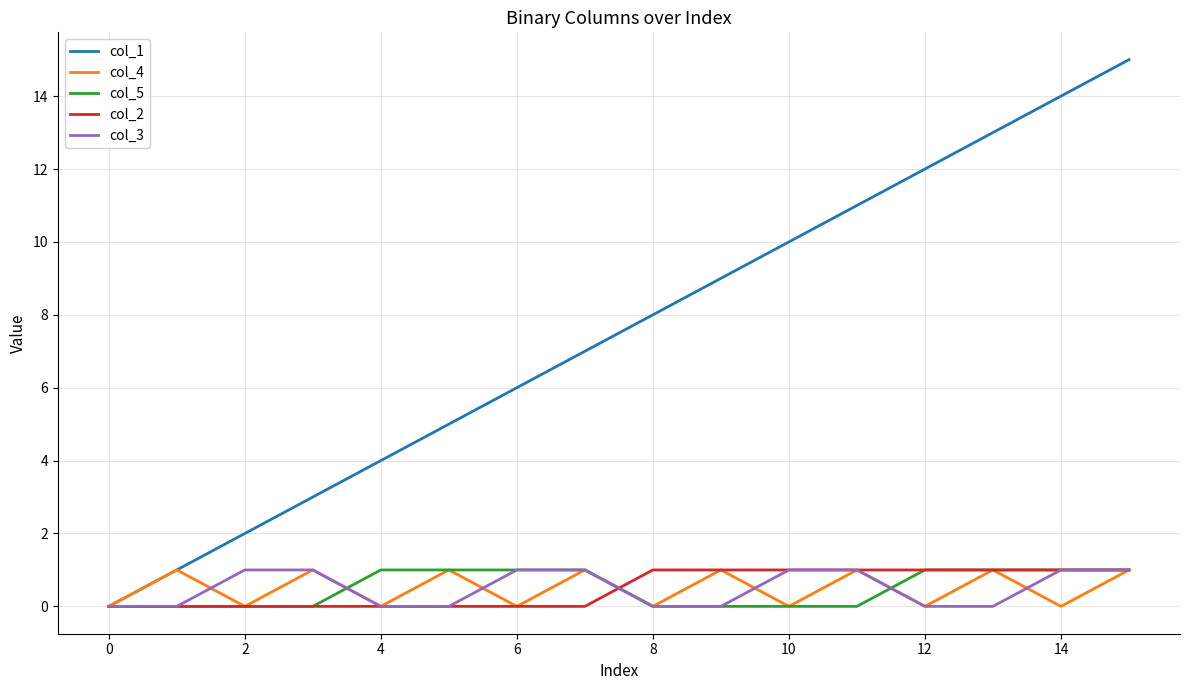

Which series has the largest total across all categories?

col_1